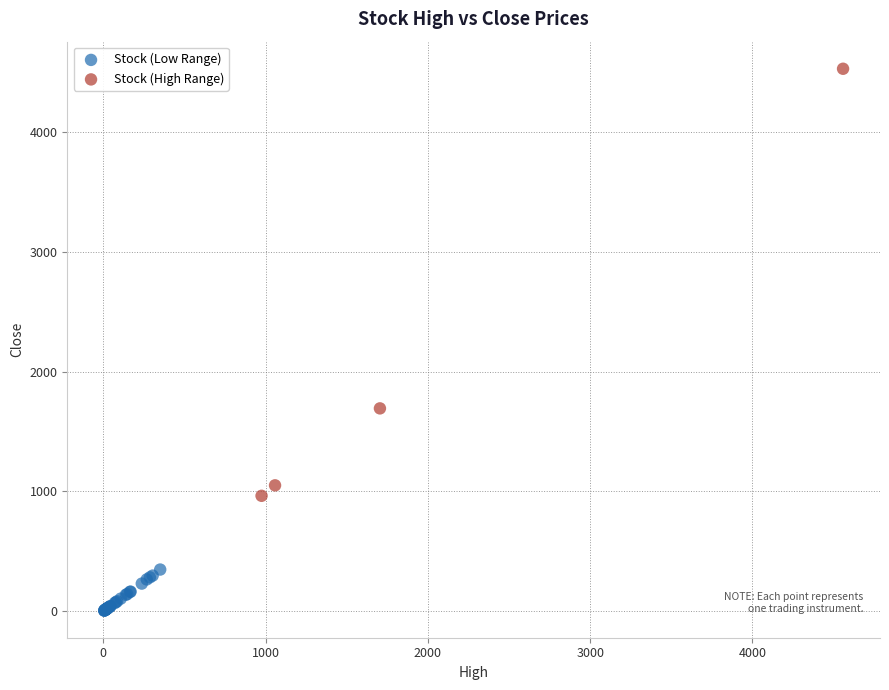

Which series contains the lowest Y value?

Stock (Low Range)